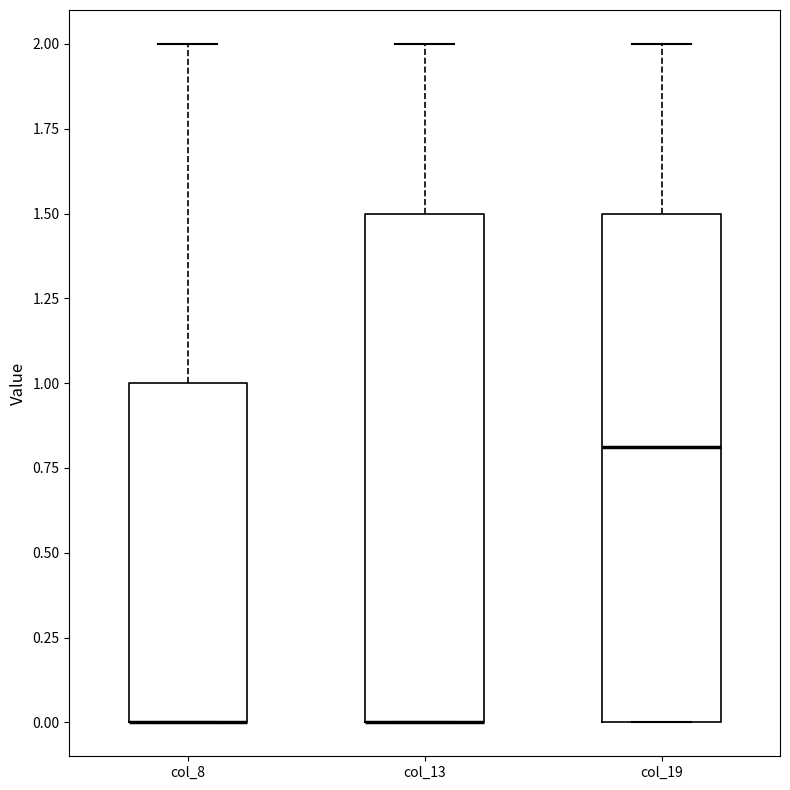

Reading left to right, read every box against the y-axis: the position of its median line, the range the box covers, and the ends of its whiskers. The values are not printed on the chart, so give them approximately, as read against the axis.

col_8: median 0.0 (drawn on the box's lower edge), box 0.0 to 1.0, whiskers 0.0 to 2.0
col_13: median 0.0 (drawn on the box's lower edge), box 0.0 to 1.5, whiskers 0.0 to 2.0
col_19: median 0.8, box 0.0 to 1.5, whiskers 0.0 to 2.0